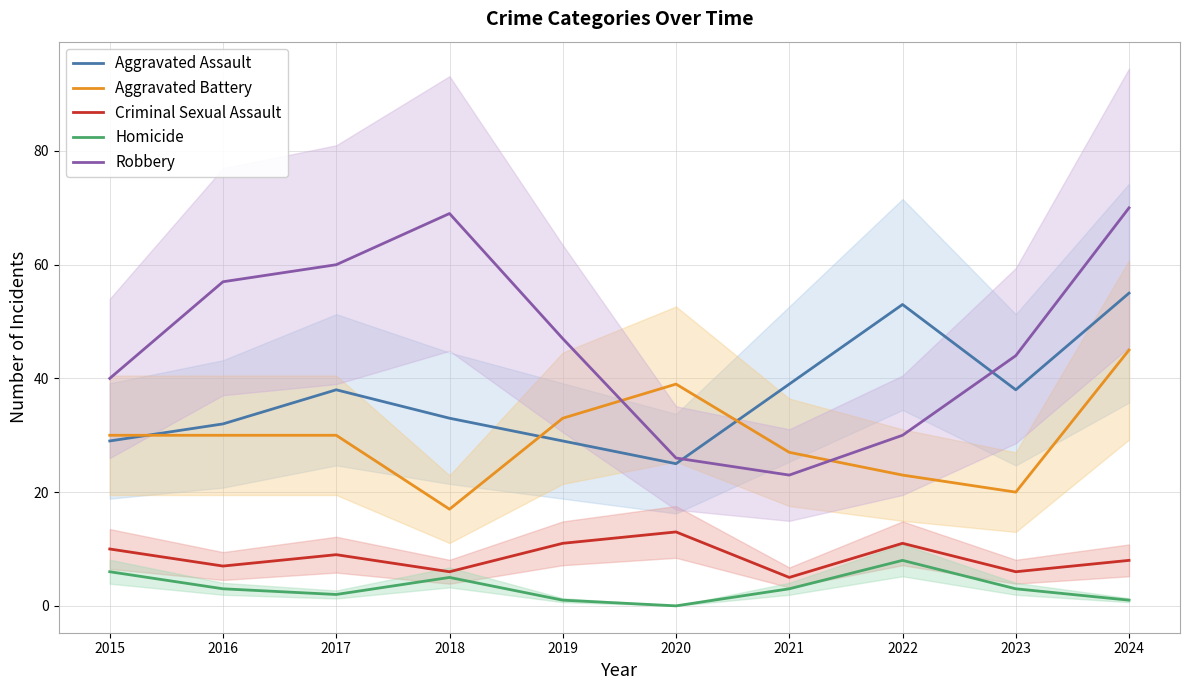

Where is Aggravated Battery nearest to the value 31?

2015